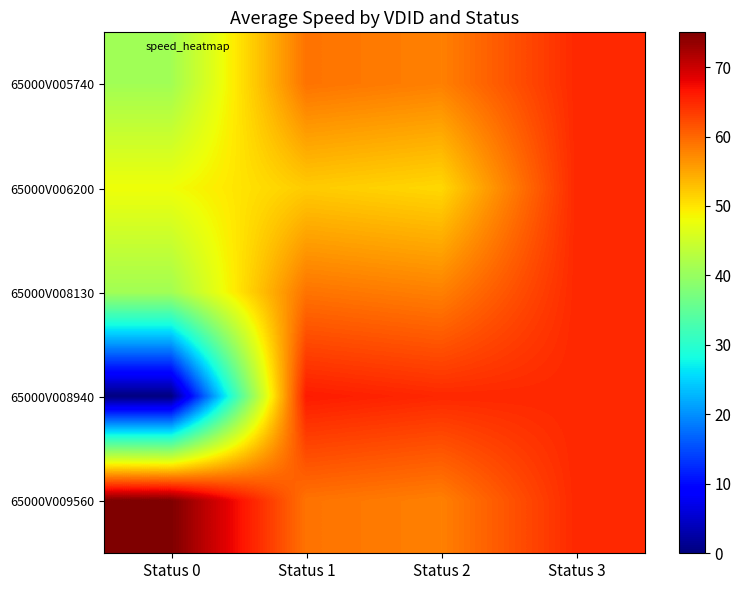

Which category has the lowest value across all series?

Status 0